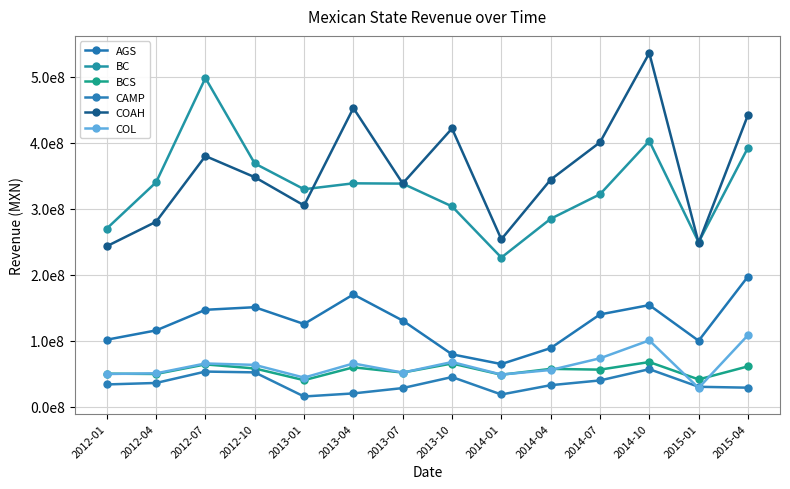

What is the minimum value shown in the chart?

15661804.2